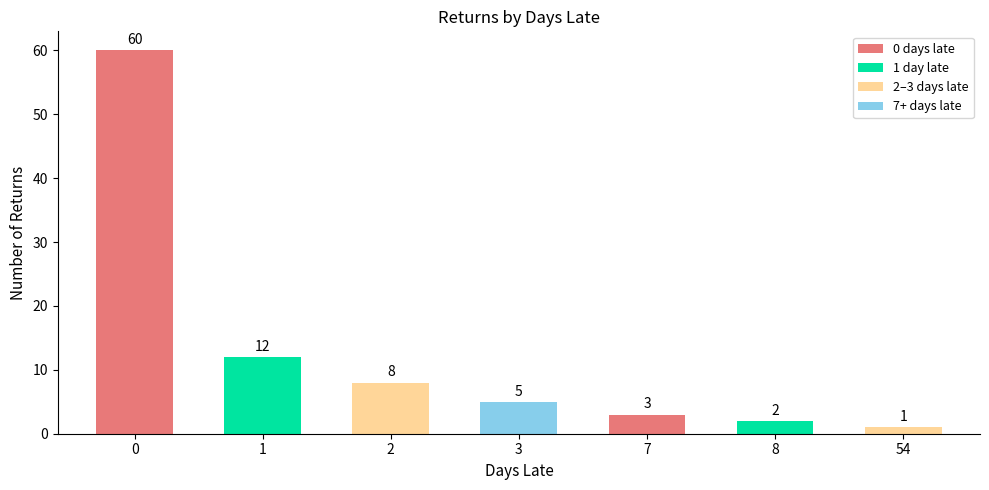

What is the value of the 6th bar from the left?

2